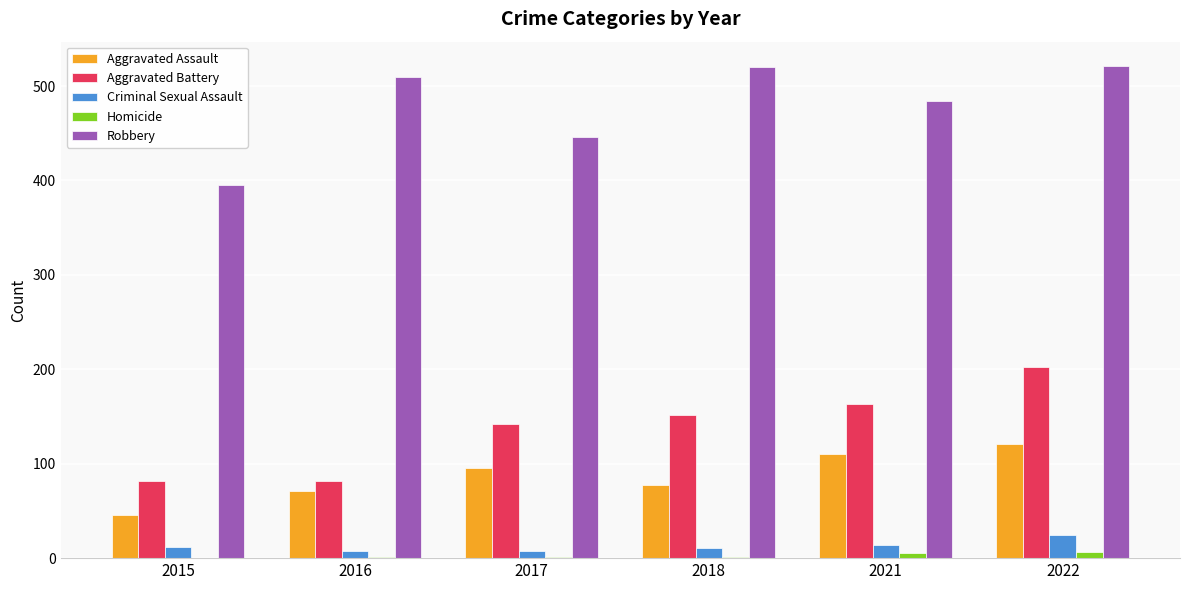

What is the sum of all Aggravated Assault values?

520